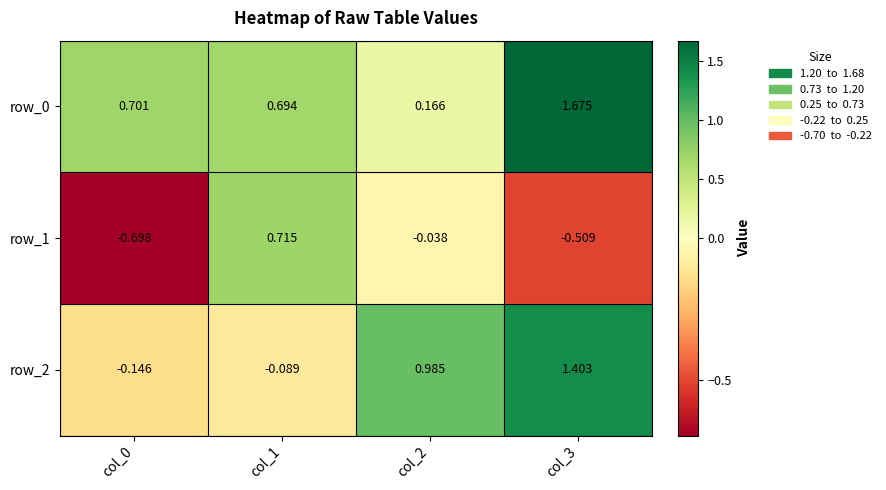

What is the sum of the row_2 values at col_3 and col_2?

2.4